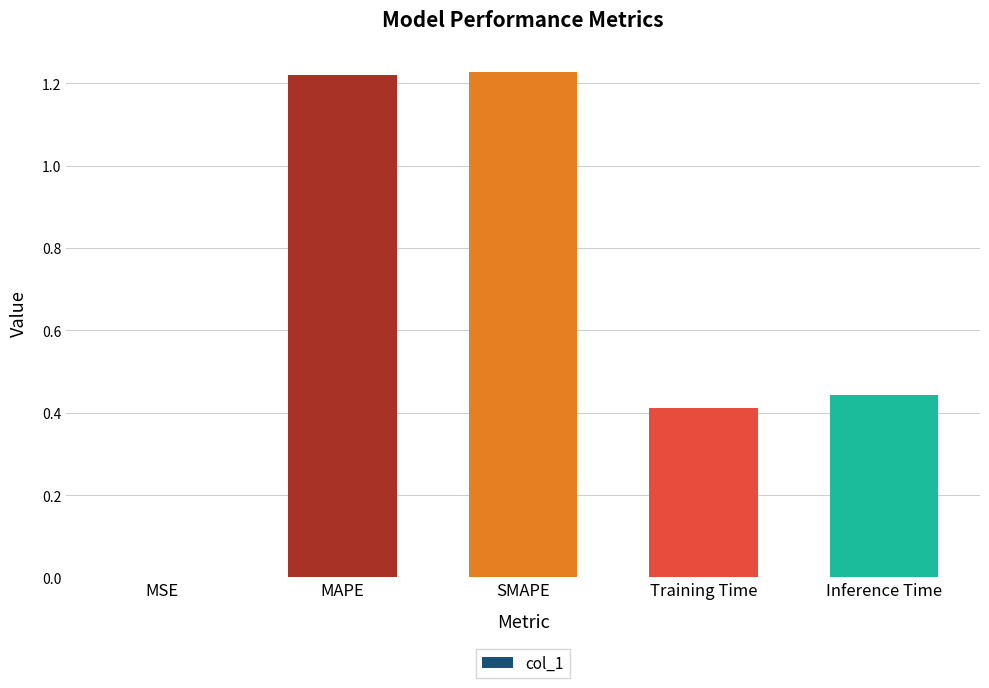

What is the sum of the values at SMAPE and MAPE?

2.4